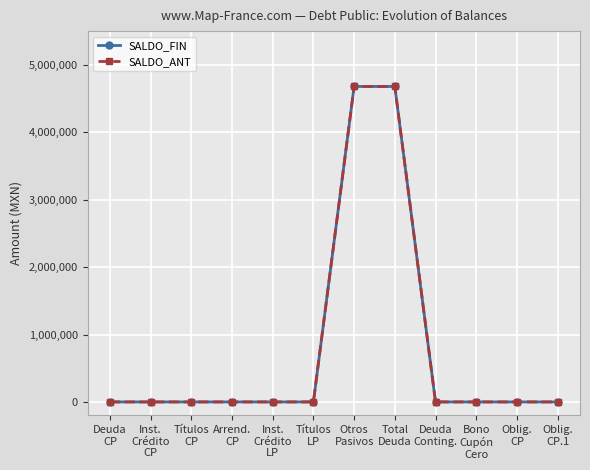

What is the label of the 10th point from the left?

Bono
Cupón
Cero